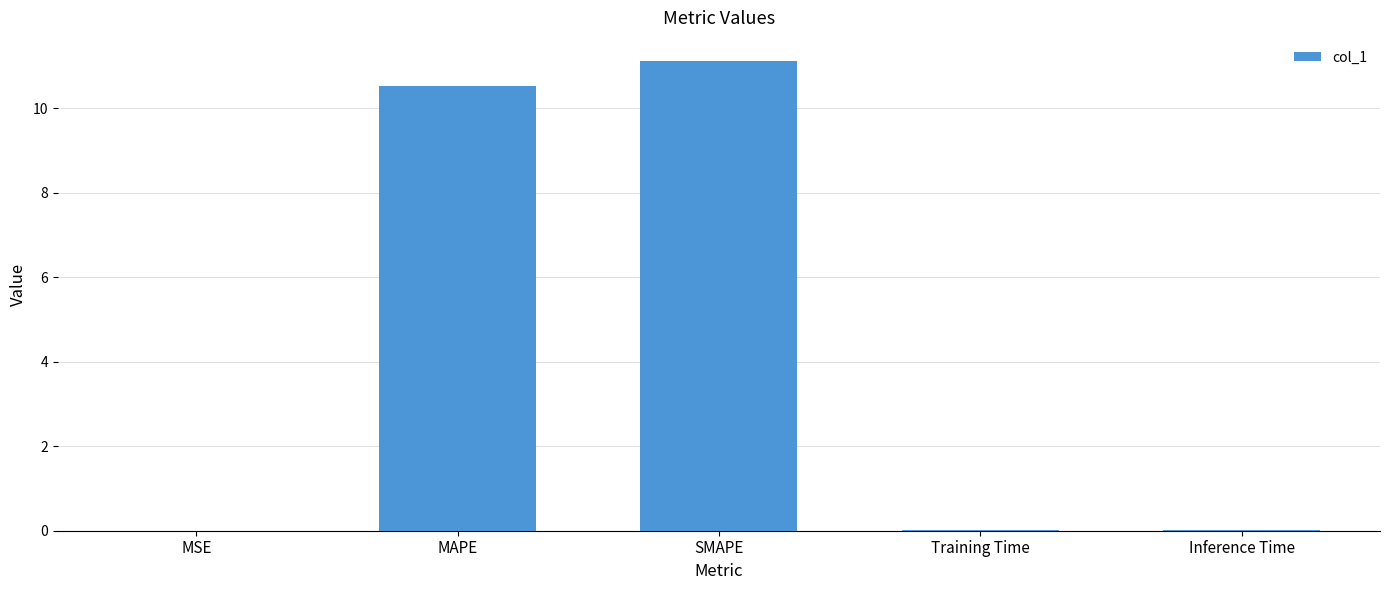

What is the sum of all values?

21.7